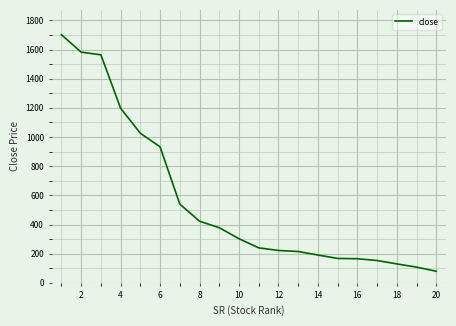

How many lines are shown in the chart?

1